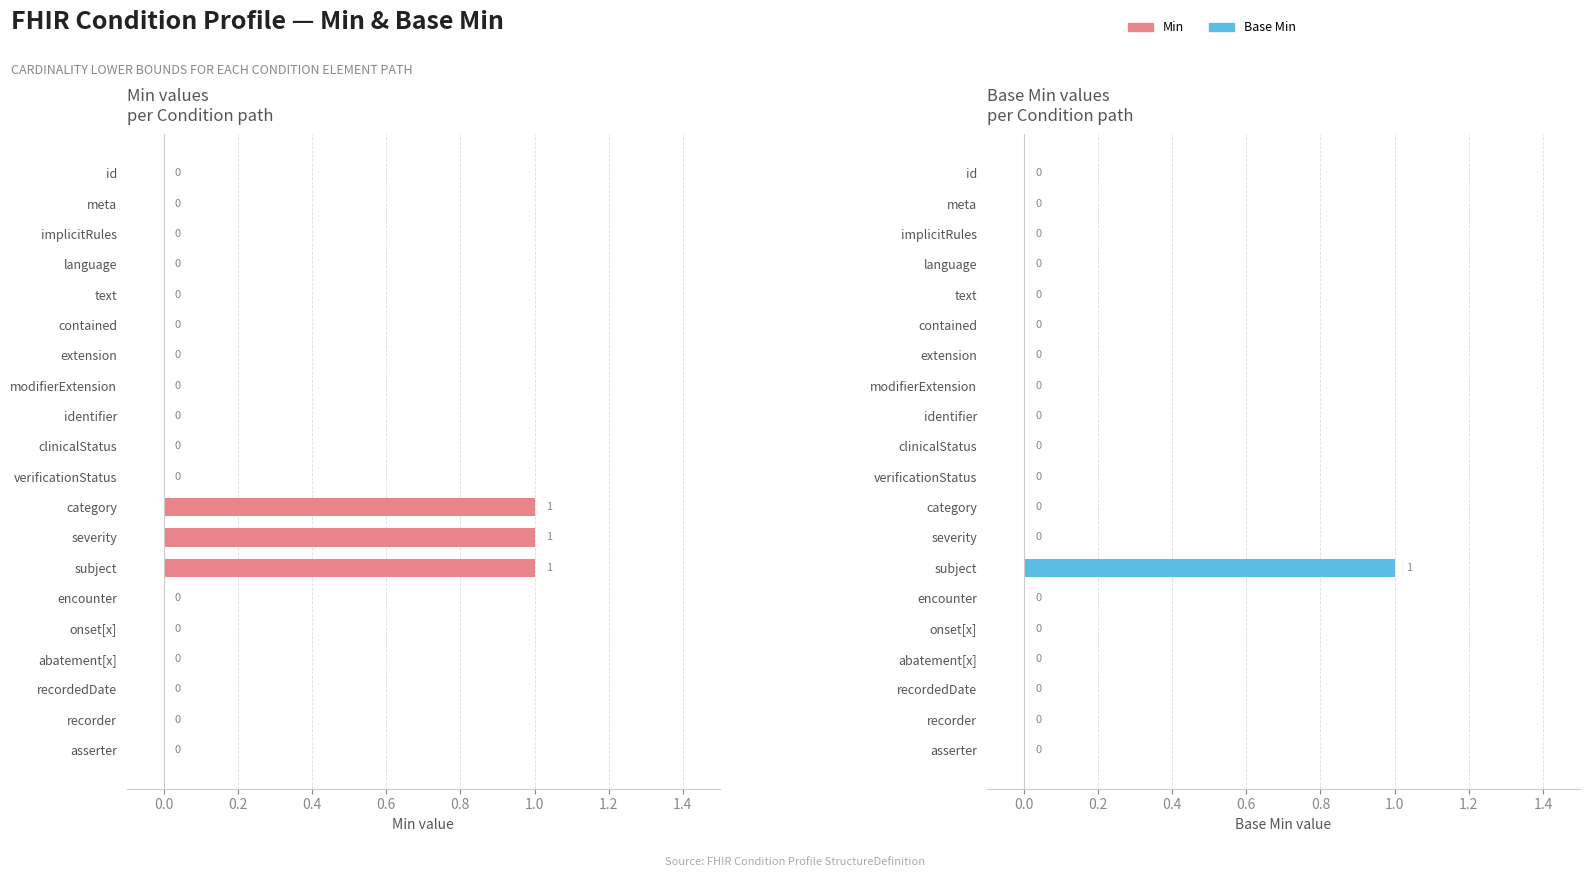

True or false: Base Min has a value of 0 at recordedDate.

True